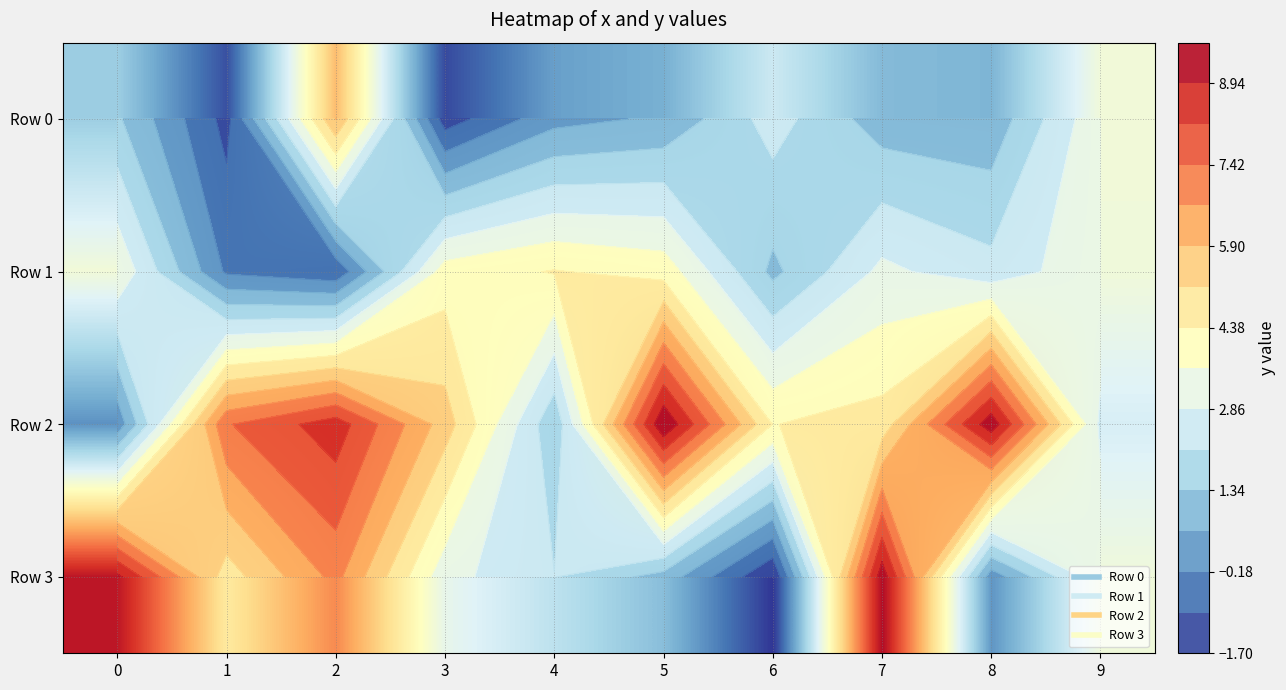

What is the difference between the maximum and minimum values in the Row 0 series?

7.2